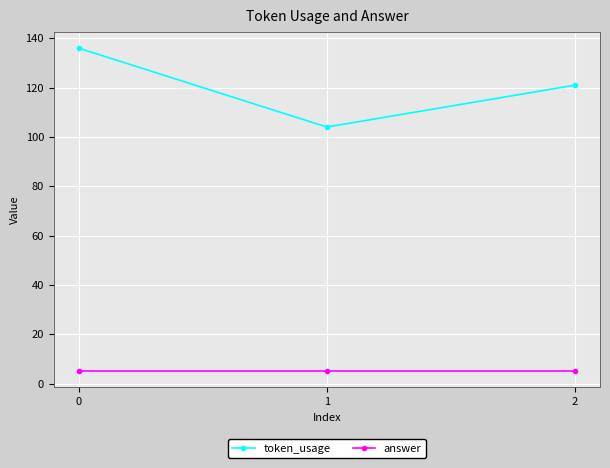

Reading right to left, list all the values displayed in this chart.

token_usage: 2=121	1=104	0=136
answer: 2=5	1=5	0=5